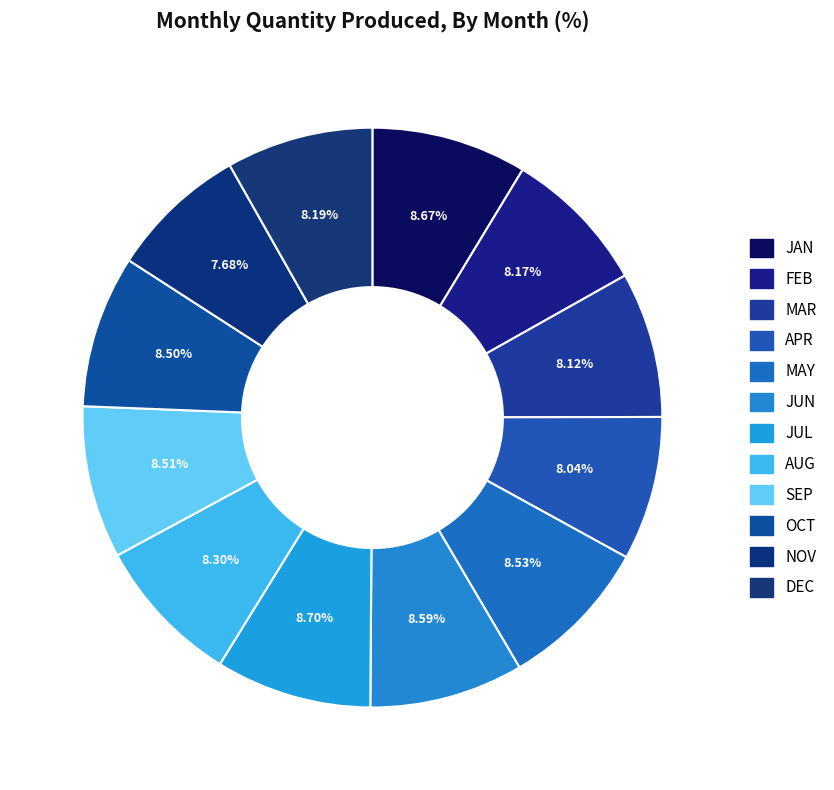

To the nearest percent, what percentage of the pie is JAN?

9%